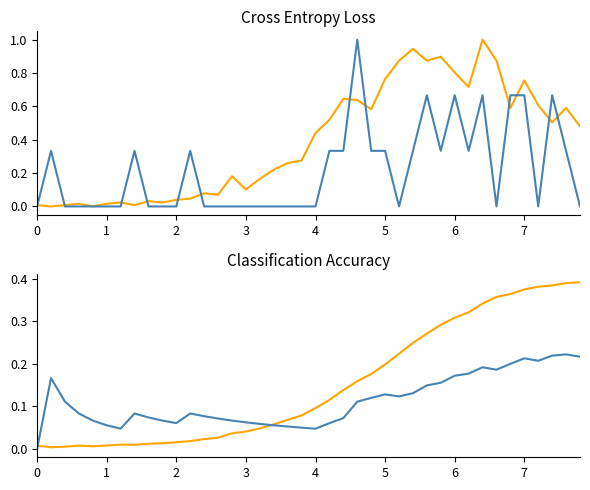

True or false: col_2 and col_1 cross at least once.

True